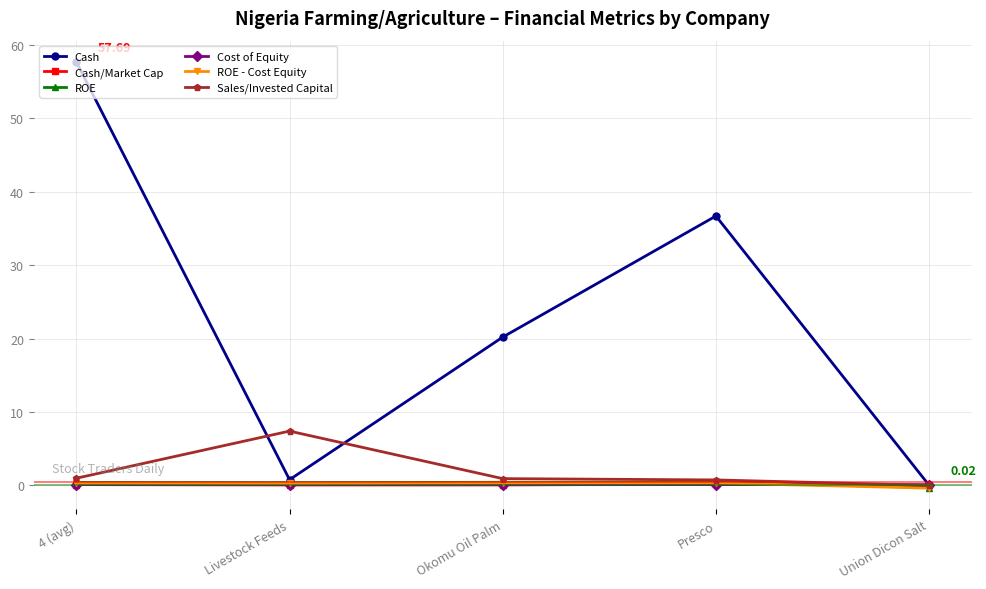

What is the label of the 2nd point from the right?

Presco